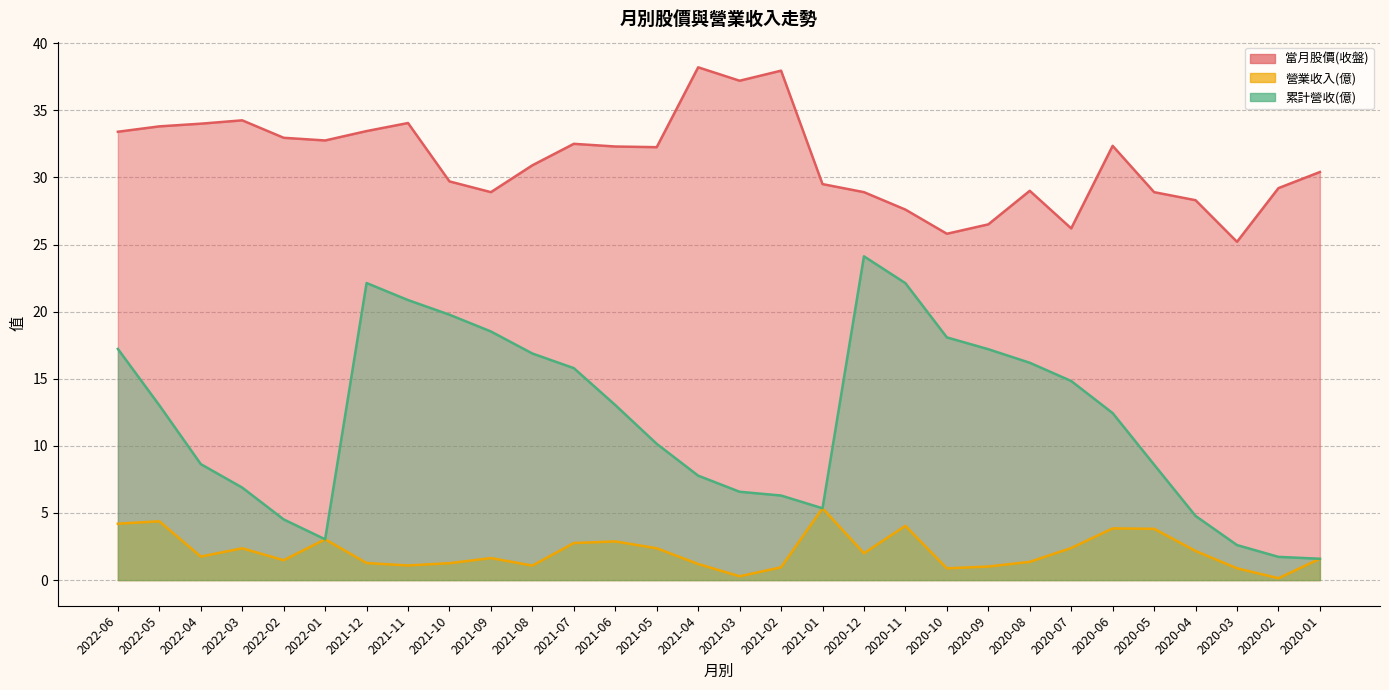

True or false: 營業收入(億) and 累計營收(億) intersect in this chart.

False